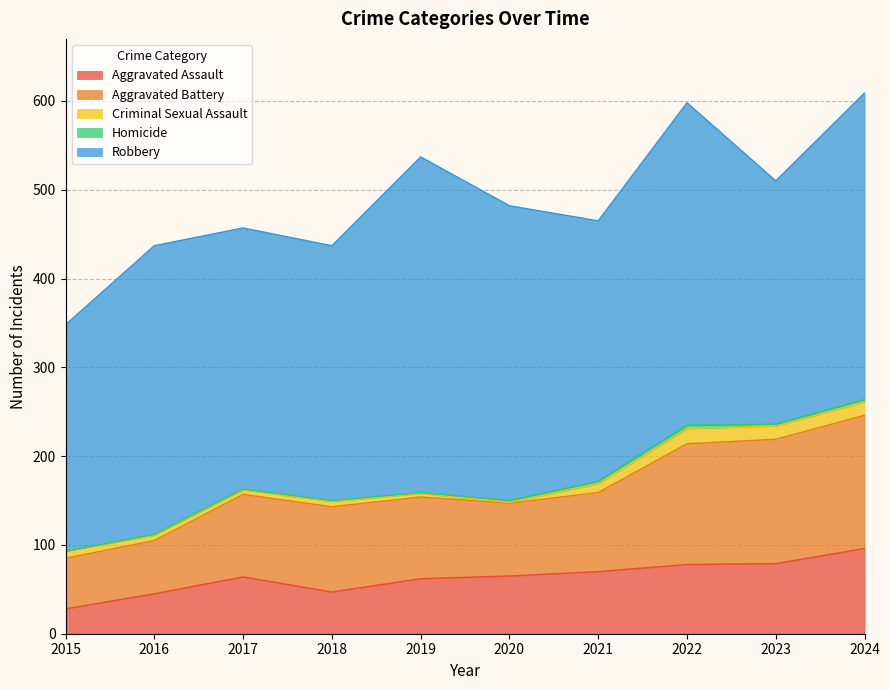

What is the highest value of the Homicide series?

4